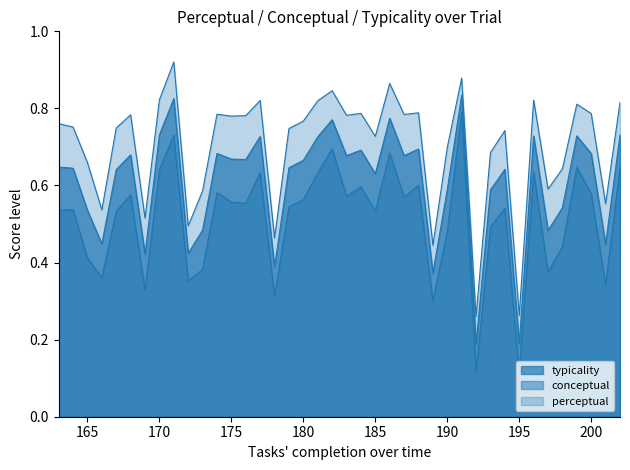

At which category does conceptual reach its first local valley?

166